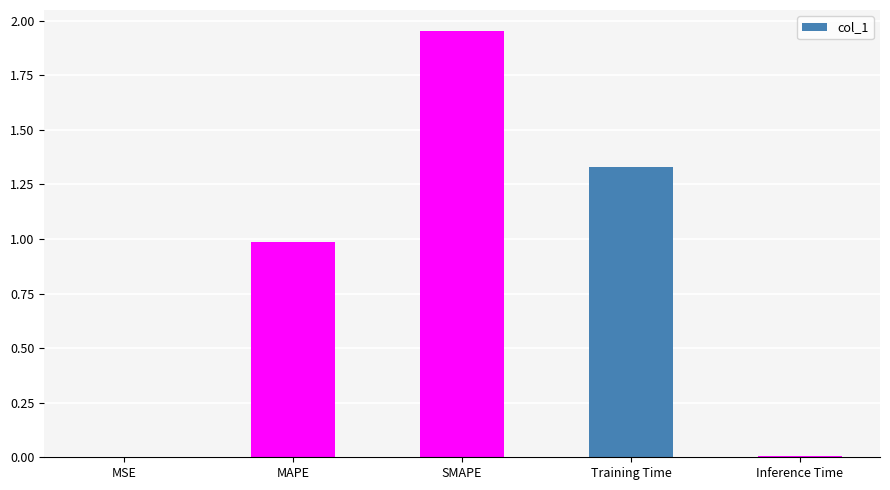

Is it true that the value at MAPE is 1.3?

False